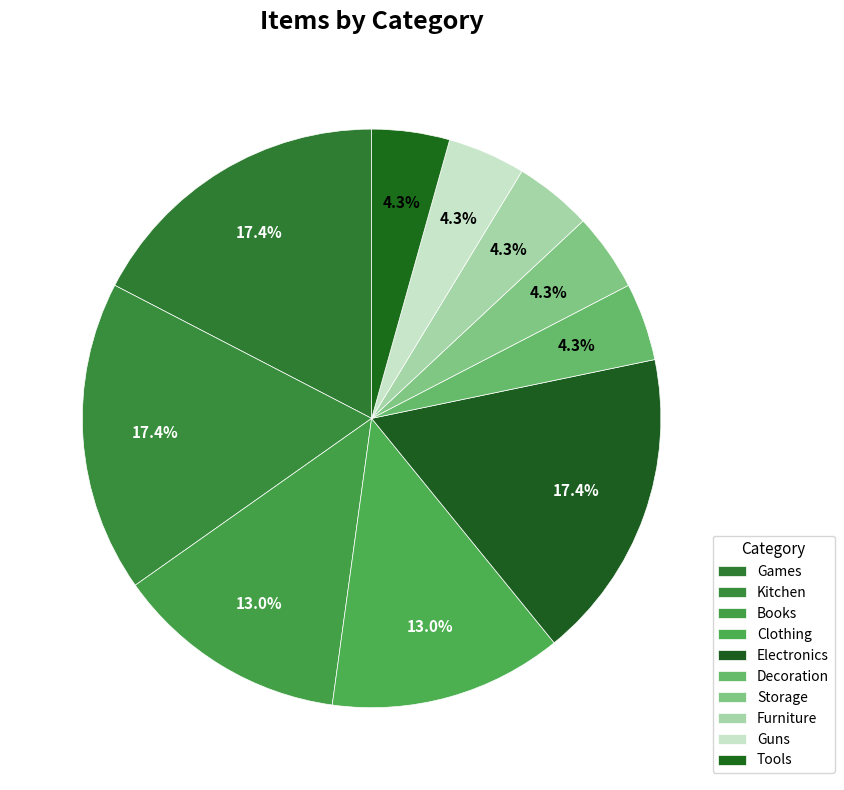

Rank the categories by value from lowest to highest.

Decoration, Storage, Furniture, Guns, Tools, Books, Clothing, Games, Kitchen, Electronics